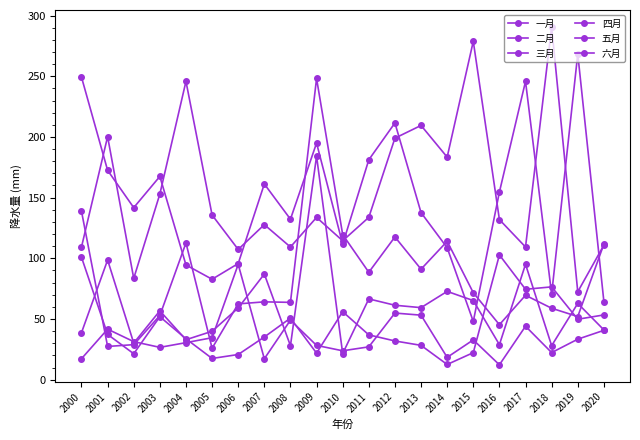

At which category is the sum across all series the highest?

2009